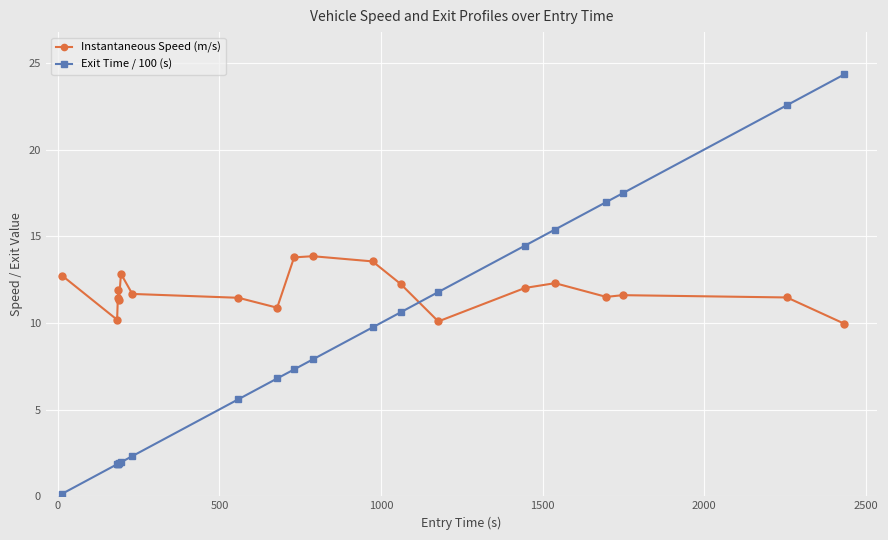

What is the greatest value displayed?

24.4